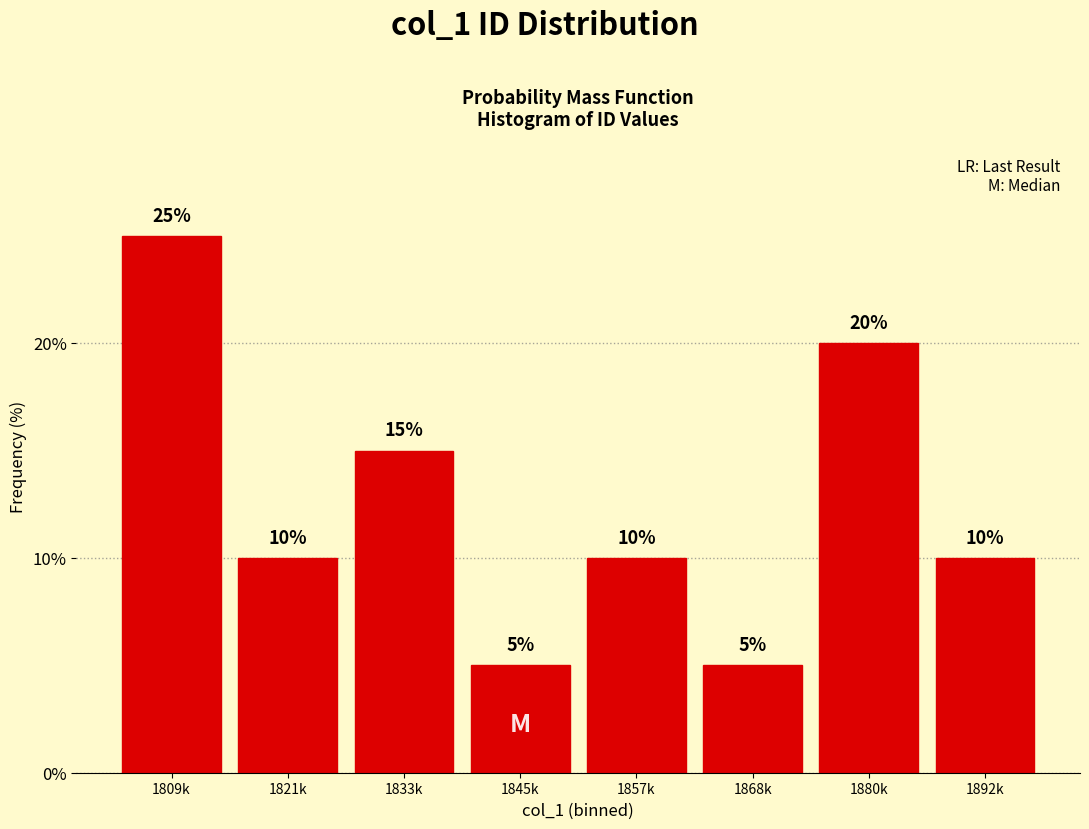

Reading right to left, what are all the values shown in this chart?

10	20	5	10	5	15	10	25